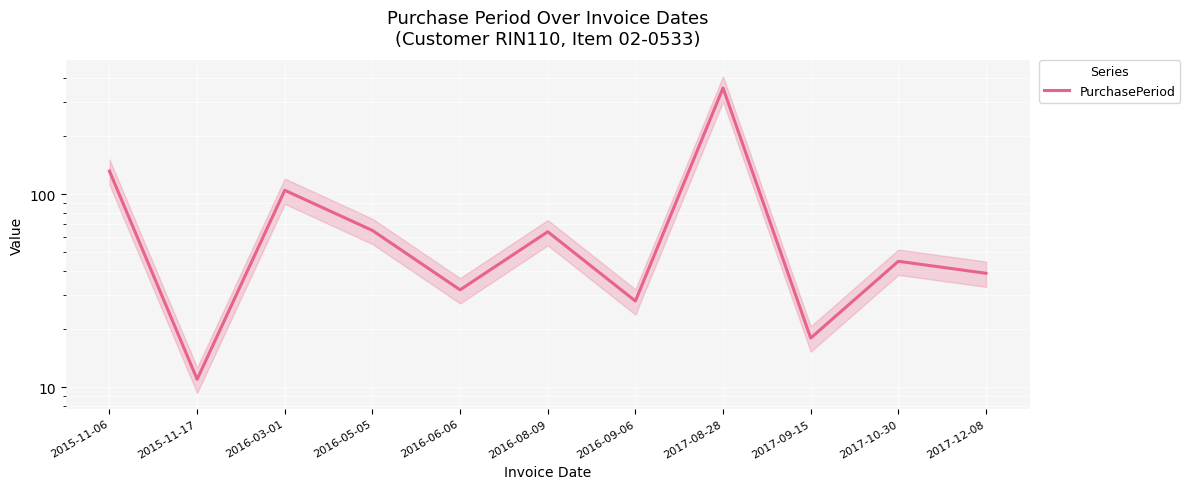

Is it true that the value at 2016-08-09 is 64?

True